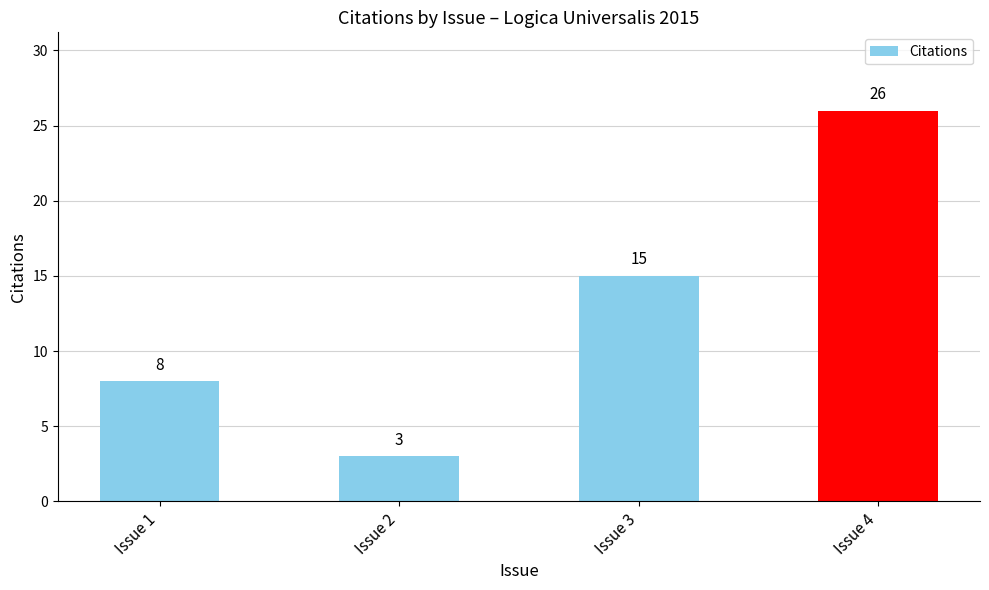

The chart shows a value of 5 at Issue 2. True or false?

False